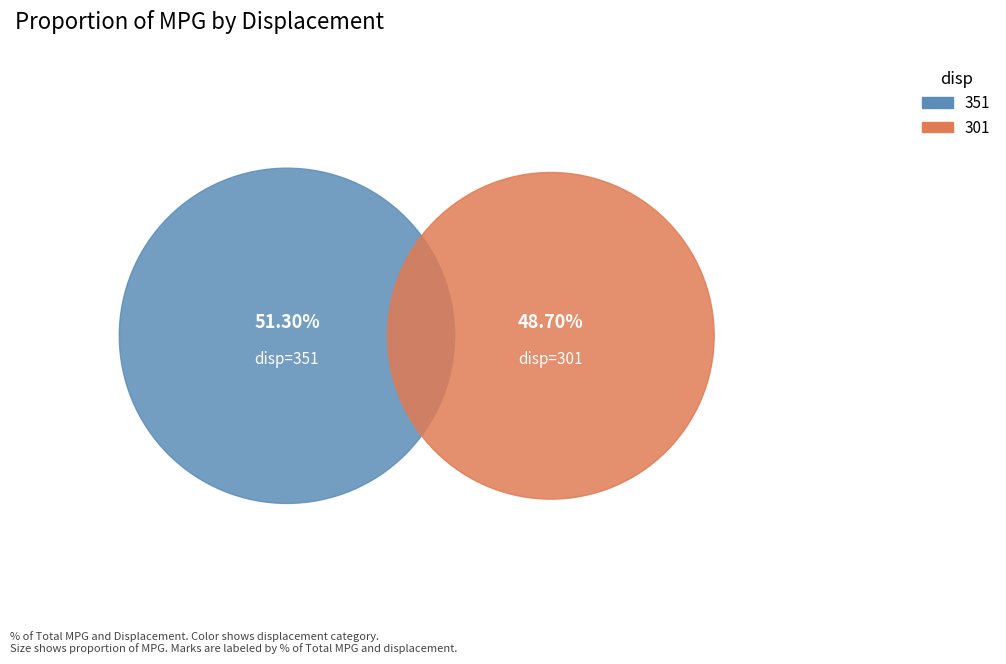

To the nearest percent, what percentage of the pie is 301?

49%